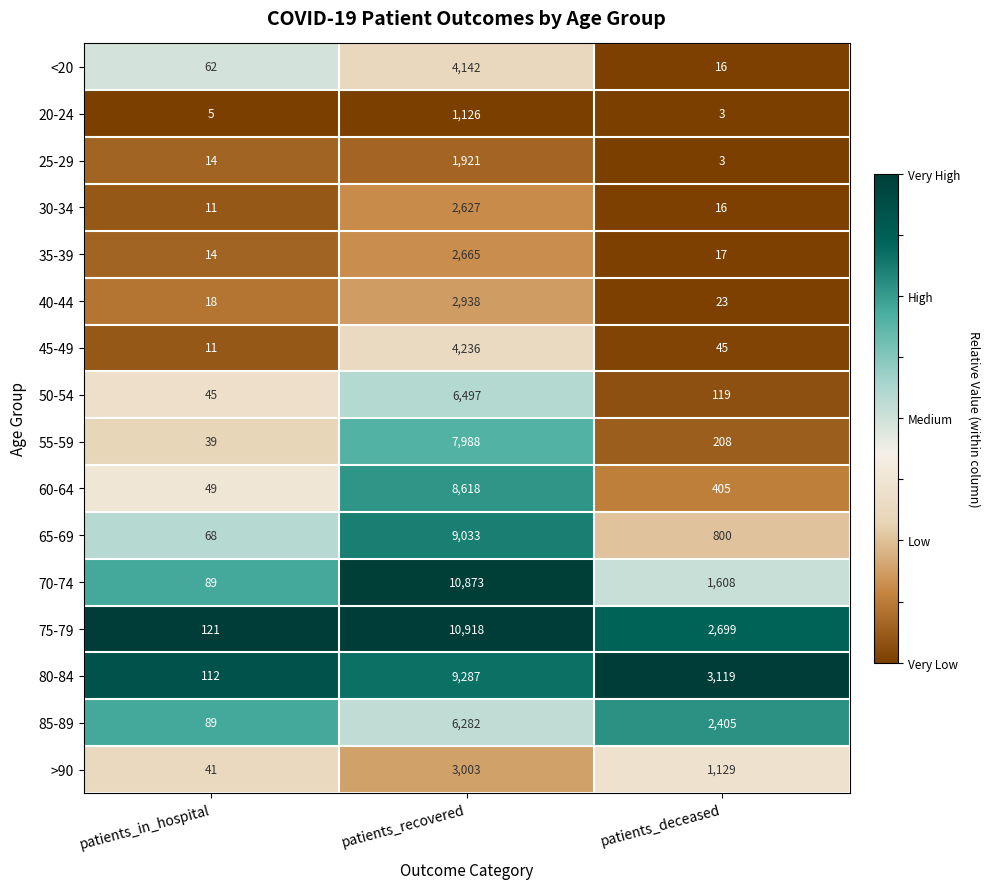

Rank the series by their maximum value, from highest to lowest.

75-79, 70-74, 80-84, 65-69, 60-64, 55-59, 50-54, 85-89, 45-49, <20, >90, 40-44, 35-39, 30-34, 25-29, 20-24